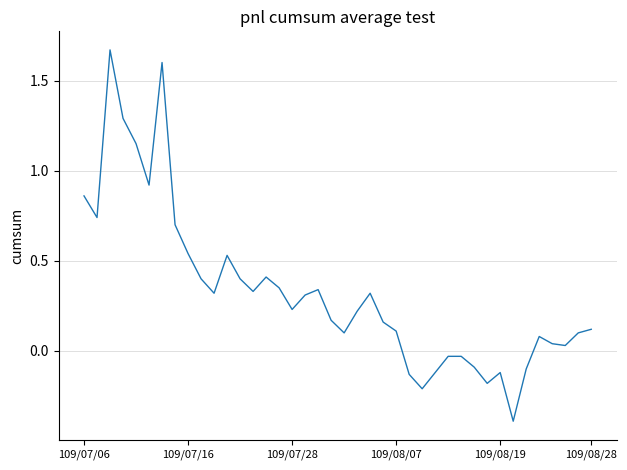

What is the smallest value displayed?

-0.4